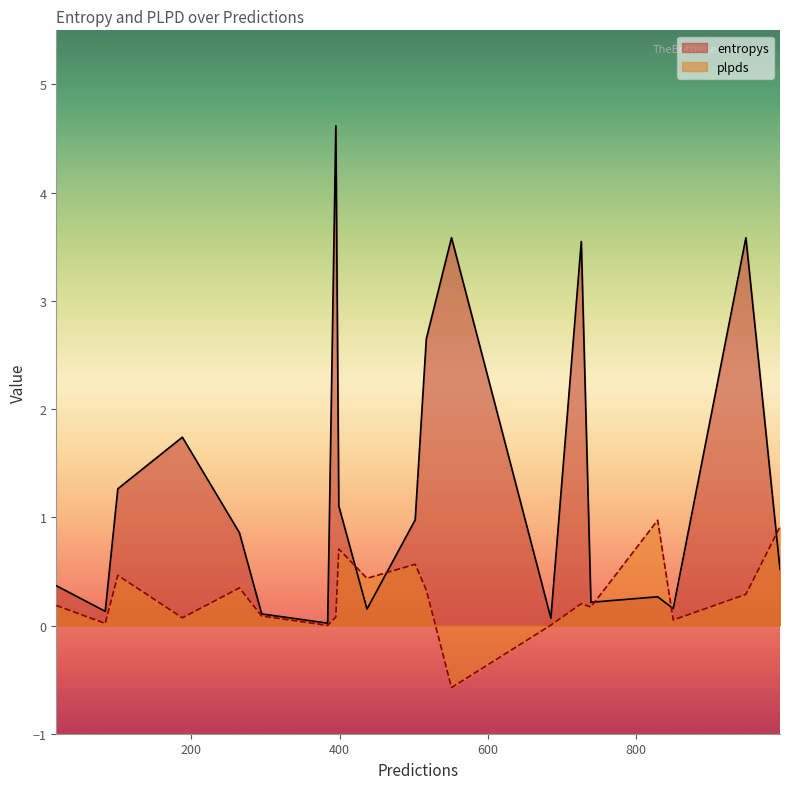

Which category has the highest value across all series?

395